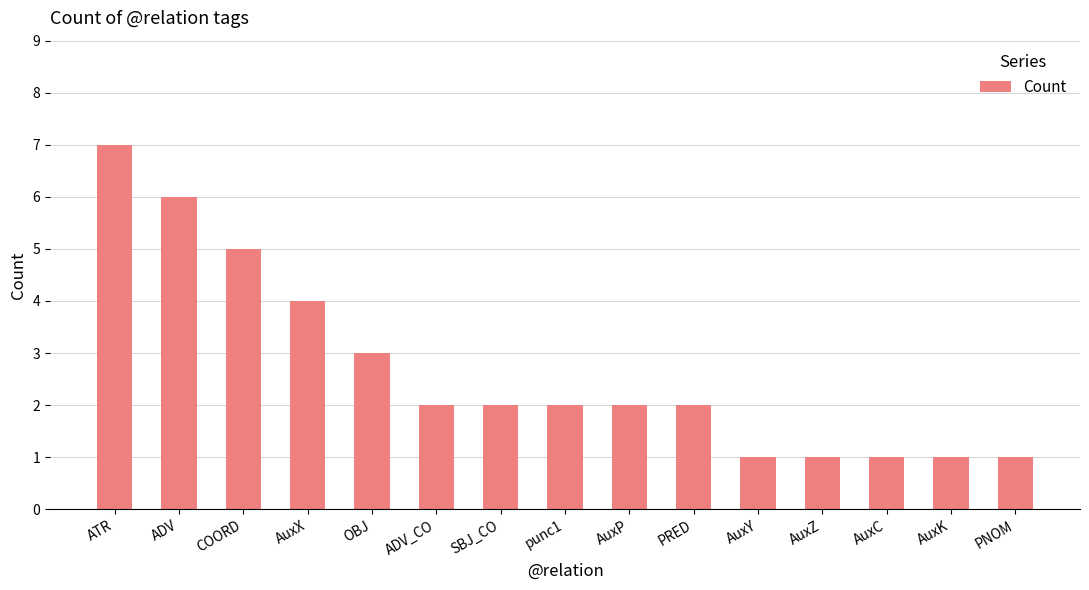

How many bars are there in total?

15